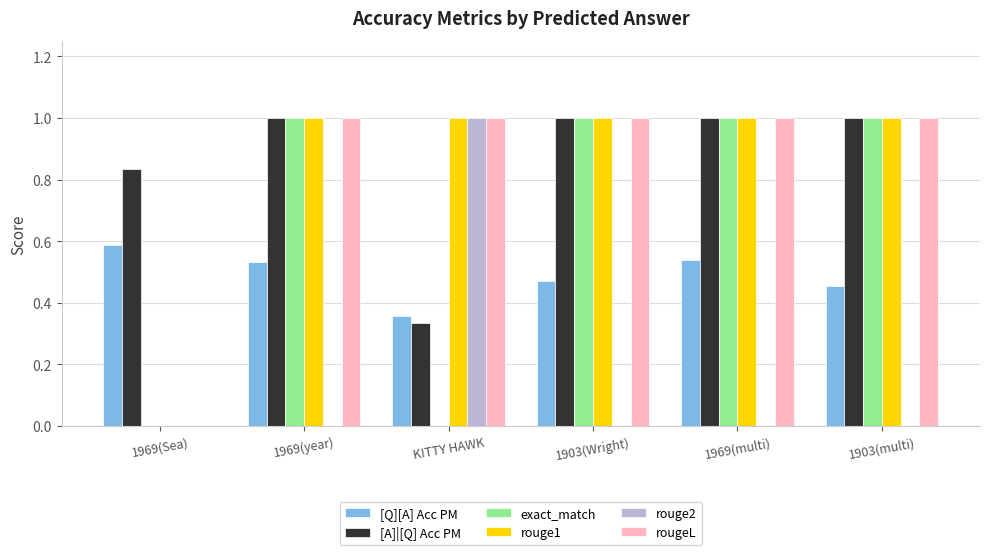

Is the value of rouge1 at 1969(Sea) greater than the value of exact_match at 1903(Wright)?

No